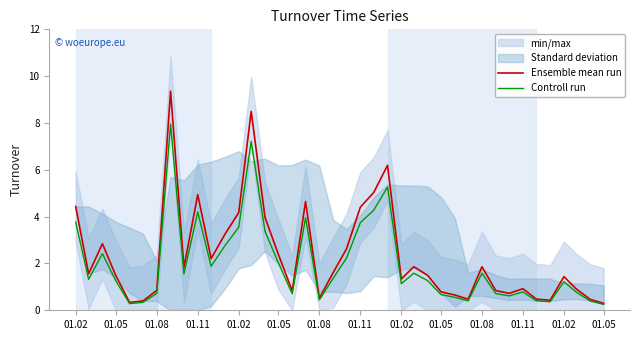

How many lines are shown in the chart?

2